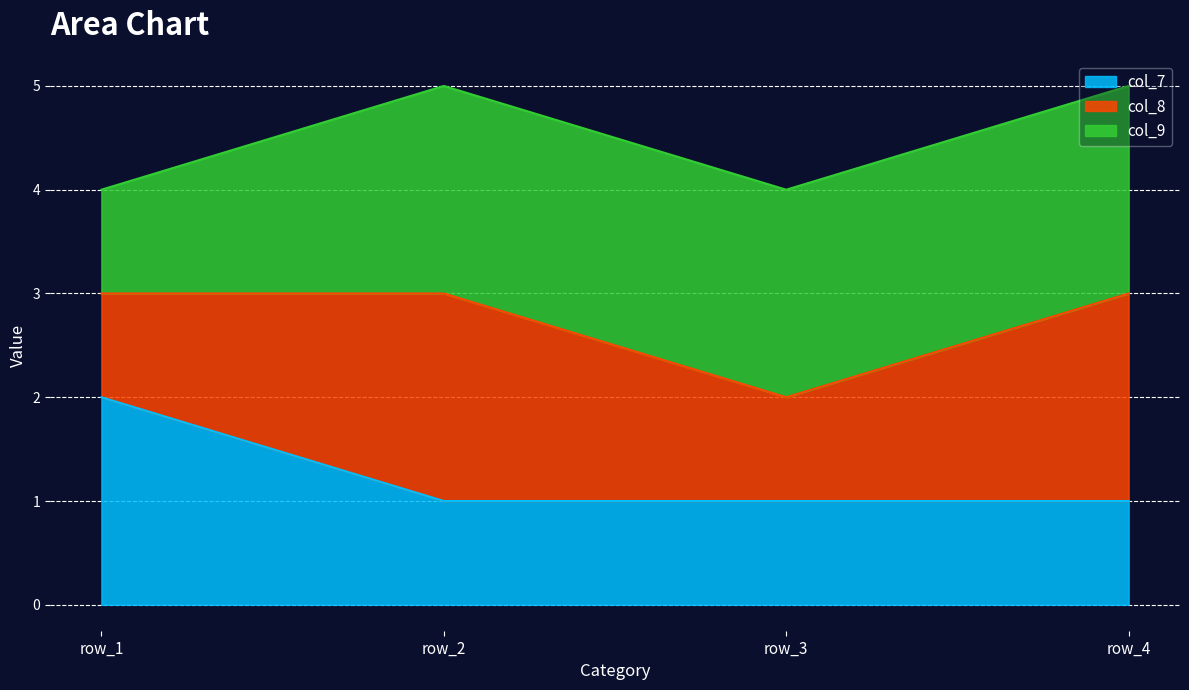

At which label does col_7 reach its peak?

row_1